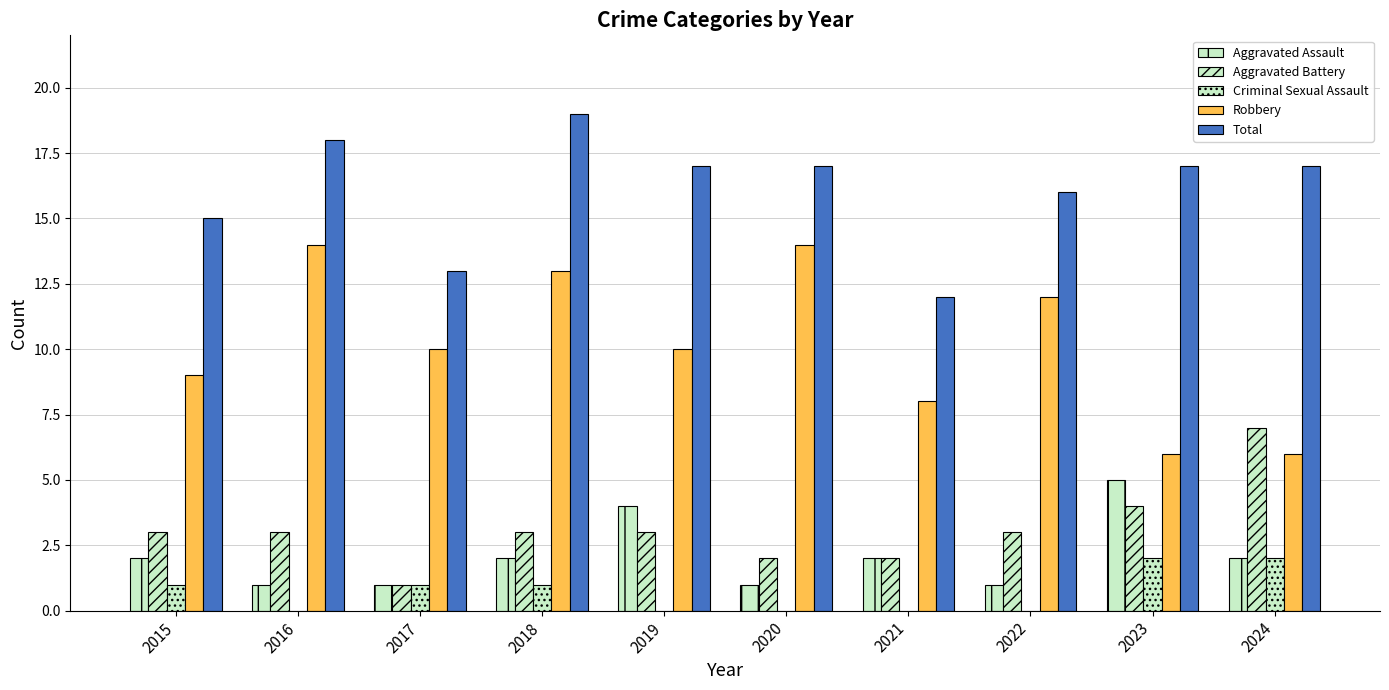

What is the sum of the Aggravated Assault values at 2016 and 2023?

6